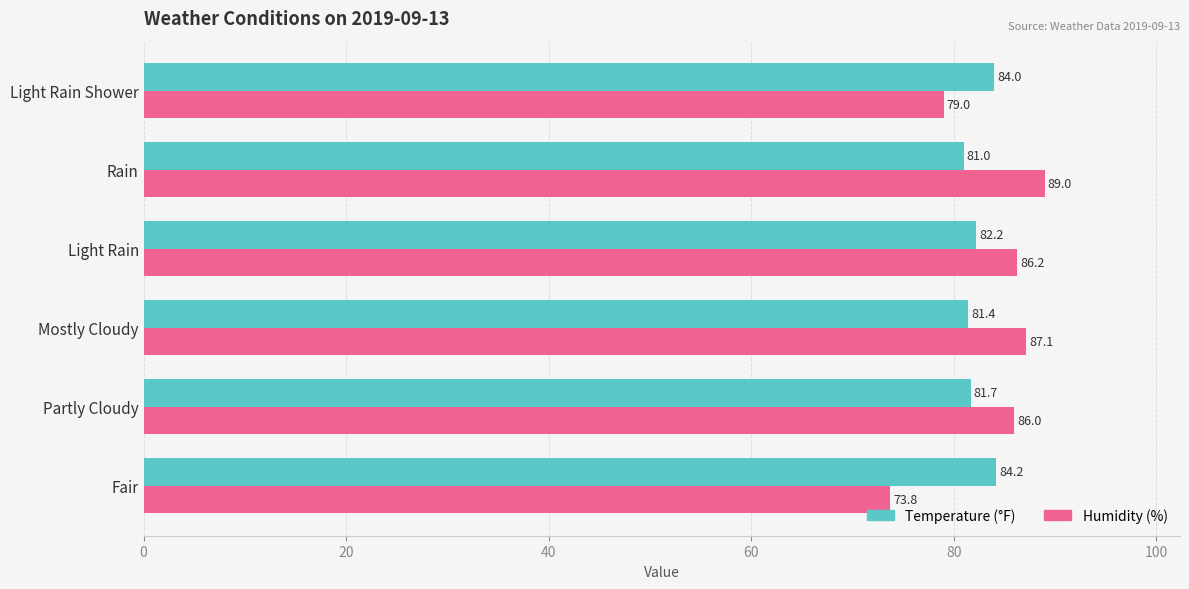

At which category is the sum across all series the highest?

Rain